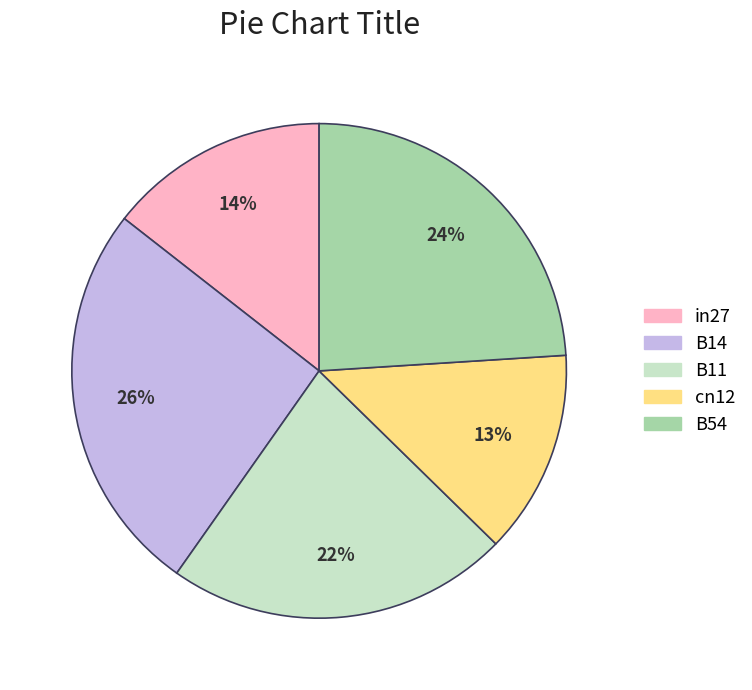

To the nearest percent, what is the combined percentage of in27 and B14?

40%